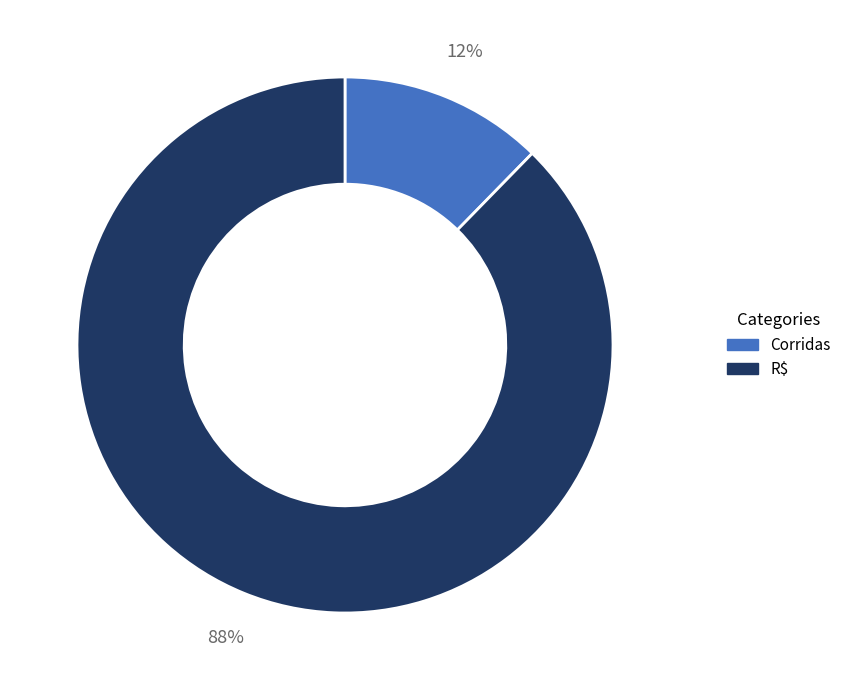

Which slice is the largest?

R$